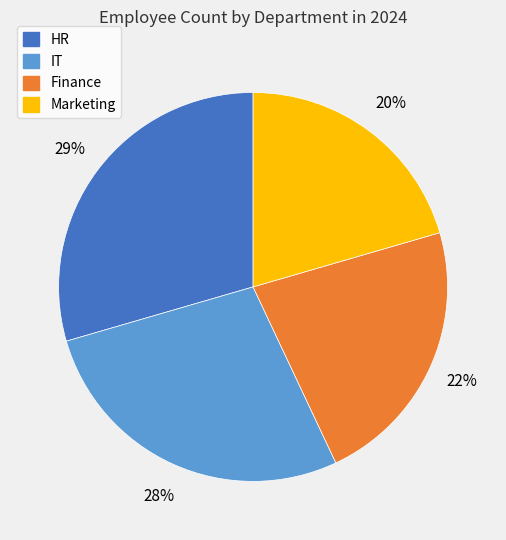

Between Finance and IT, which is larger?

IT